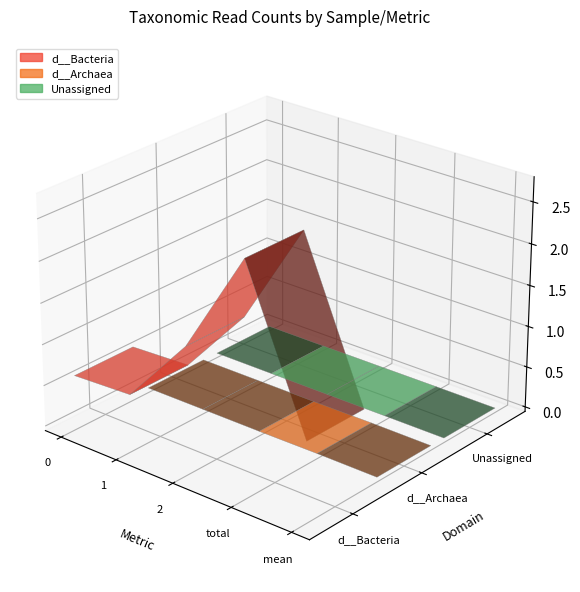

Reading left to right, extract all data points from this chart.

d__Bacteria: 609562	644382	1484523	2738467	912822
d__Archaea: 2128	2047	1477	5652	1884
Unassigned: 706	311	406	1423	474